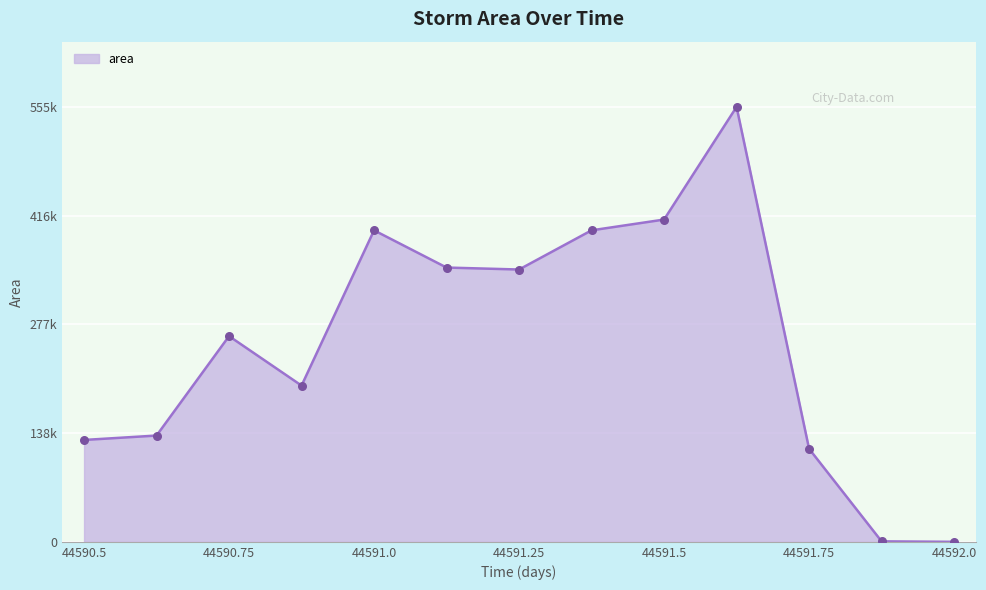

Does the chart have visible grid lines?

Yes